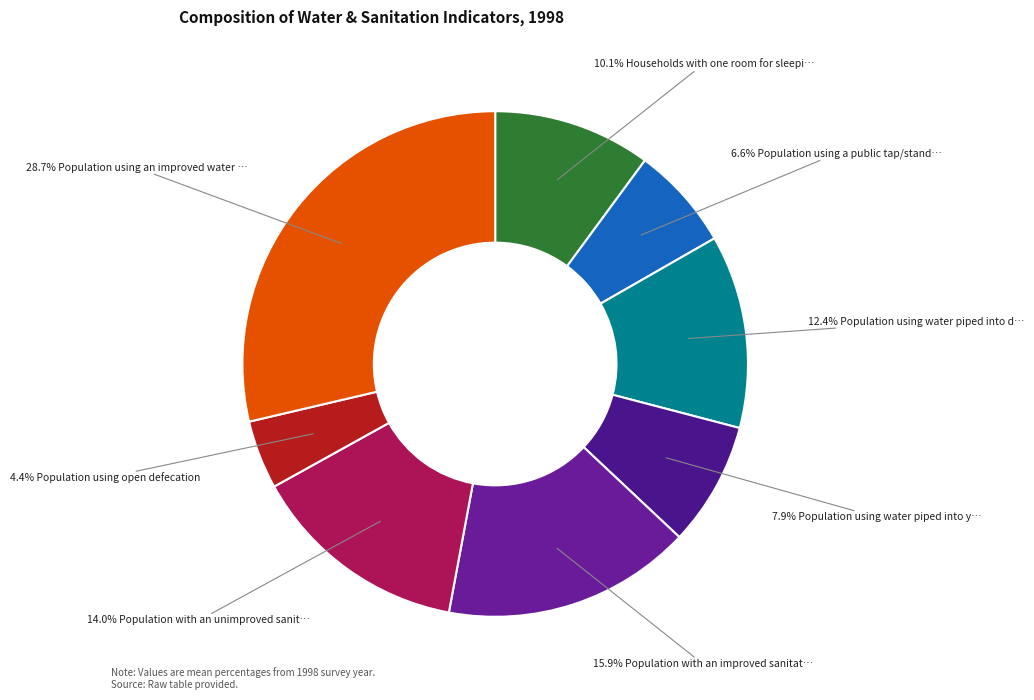

Rank the categories by value from lowest to highest.

Population using open defecation, Population using a public tap/standpipe, Population using water piped into yard/plot, Households with one room for sleeping, Population using water piped into dwelling, Population with an unimproved sanitation facility, Population with an improved sanitation facility, Population using an improved water source